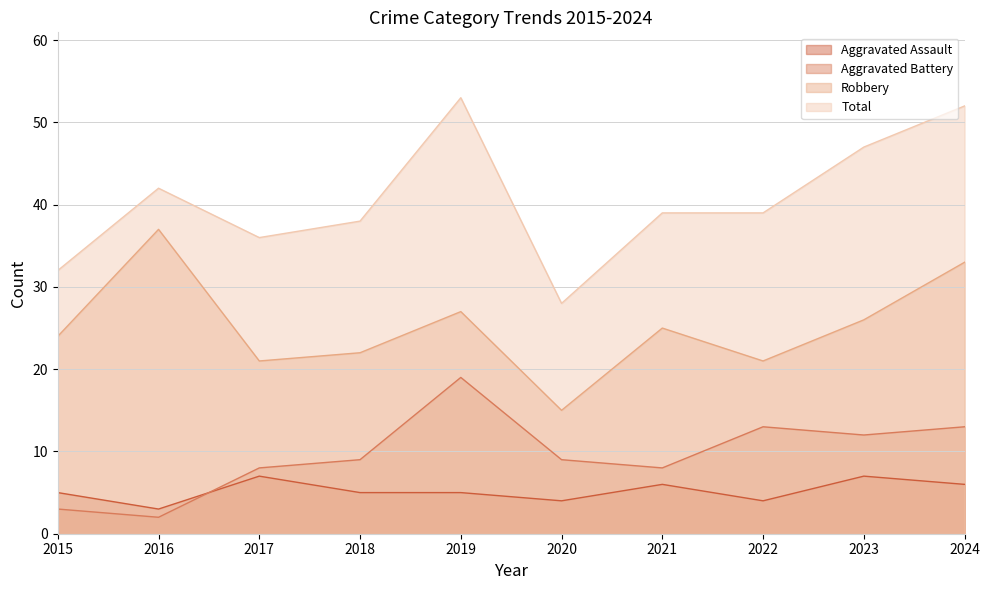

True or false: Robbery and Aggravated Battery intersect in this chart.

False